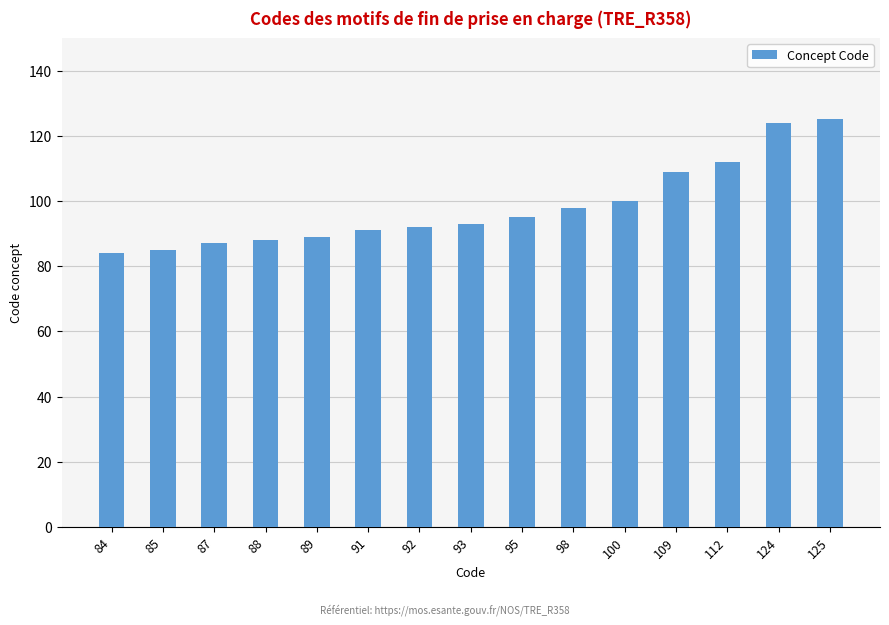

What is the change in value from 84 to 124?

+40